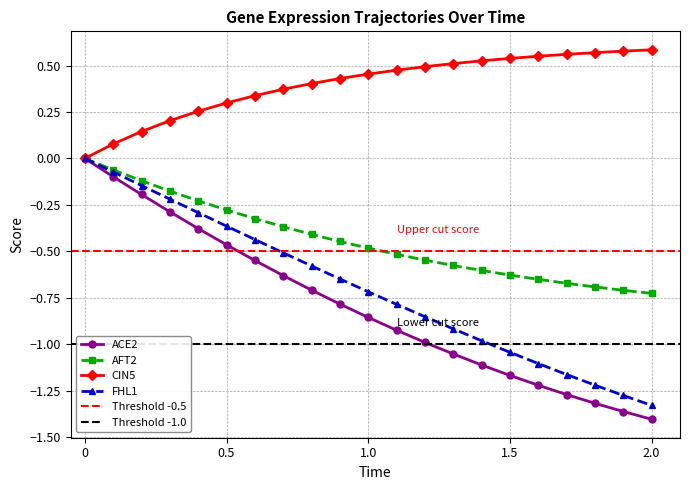

How many lines are shown in the chart?

4